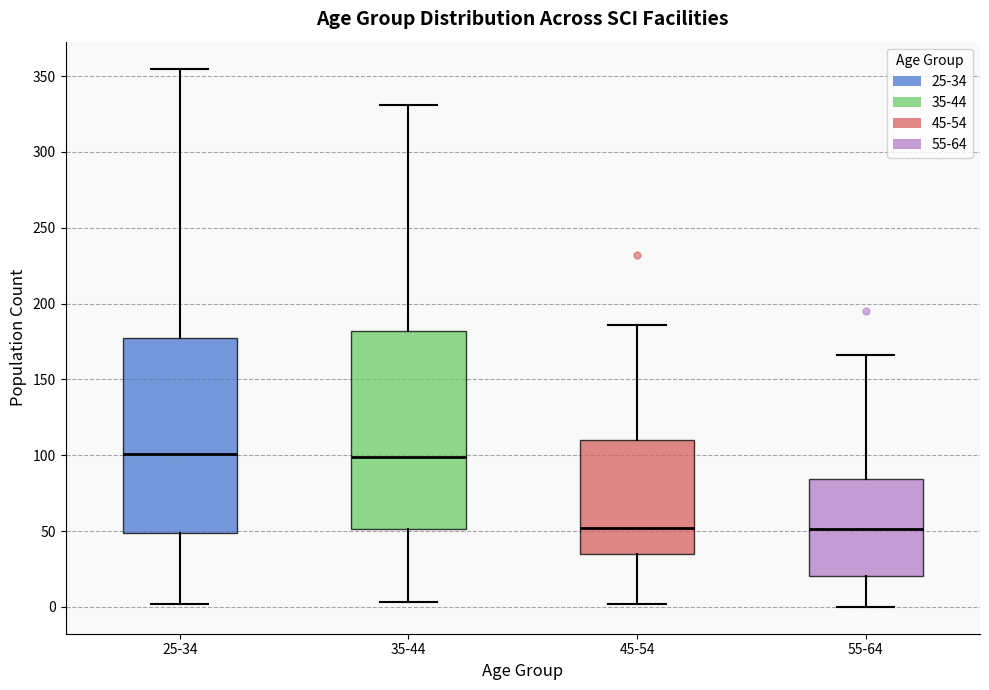

Where does the median line of the box for 45-54 sit on the y-axis? The values are not printed on the chart, so give them approximately, as read against the axis.

50